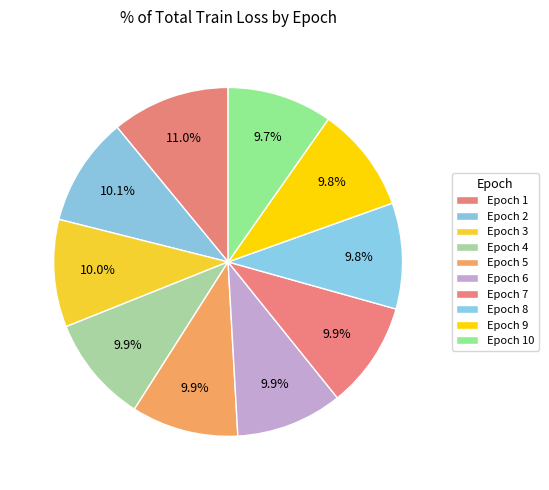

To the nearest percent, what is the difference between the largest and smallest slice percentages?

1%